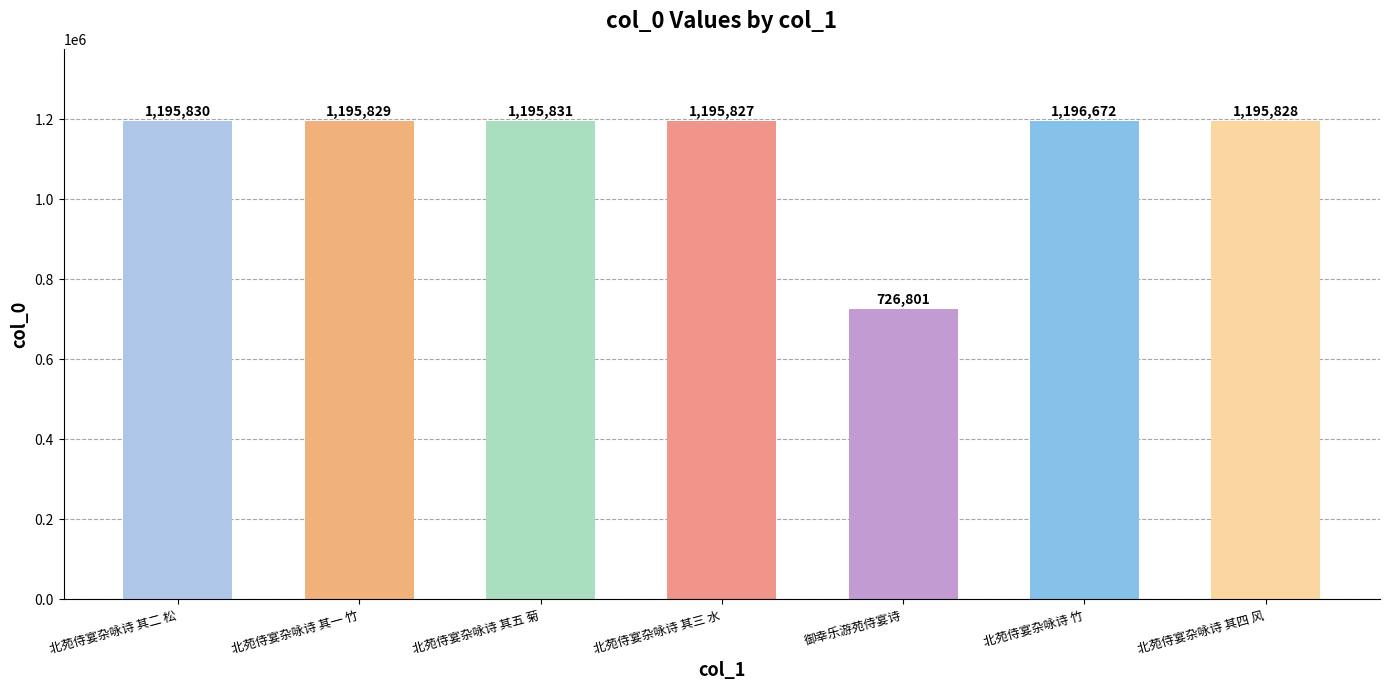

True or false: the data shows 1904206 at 北苑侍宴杂咏诗 其二 松.

False